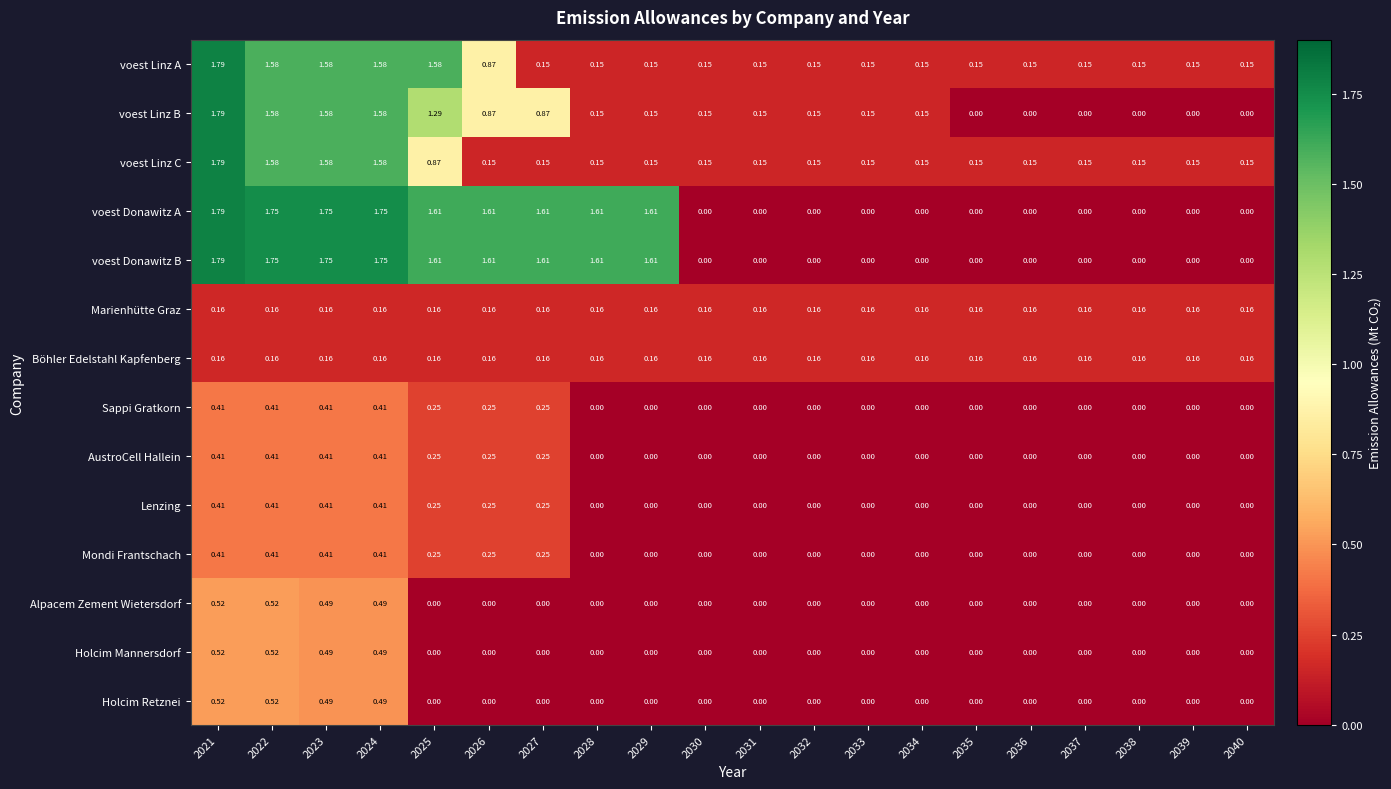

Is the value of Sappi Gratkorn at 2024 greater than the value of AustroCell Hallein at 2031?

Yes